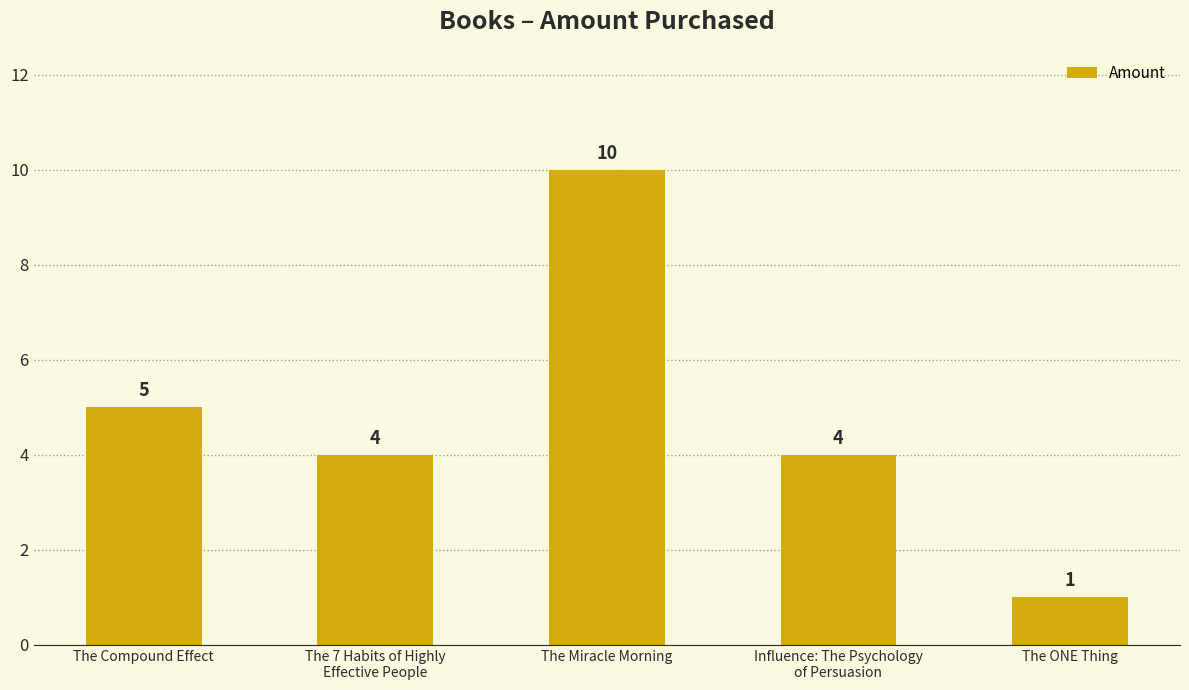

How many bars are there in total?

5